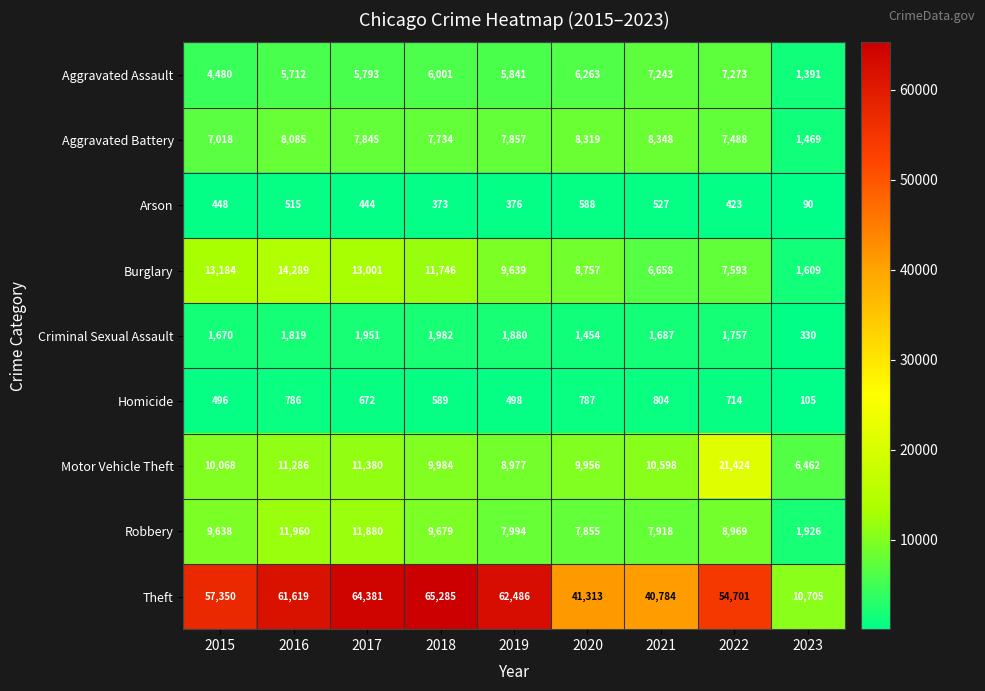

Which series has the largest total across all categories?

Theft